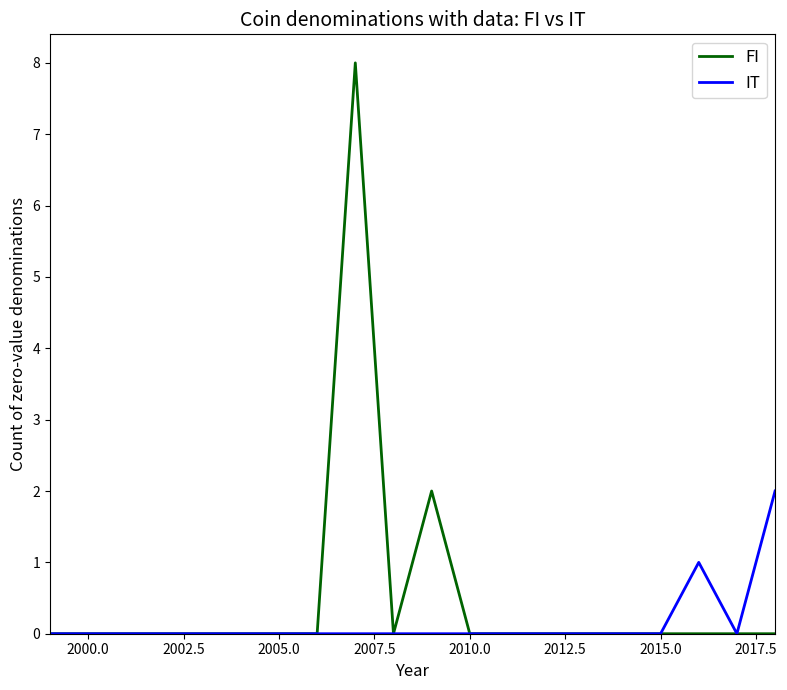

Rank the series by their maximum value, from highest to lowest.

FI, IT